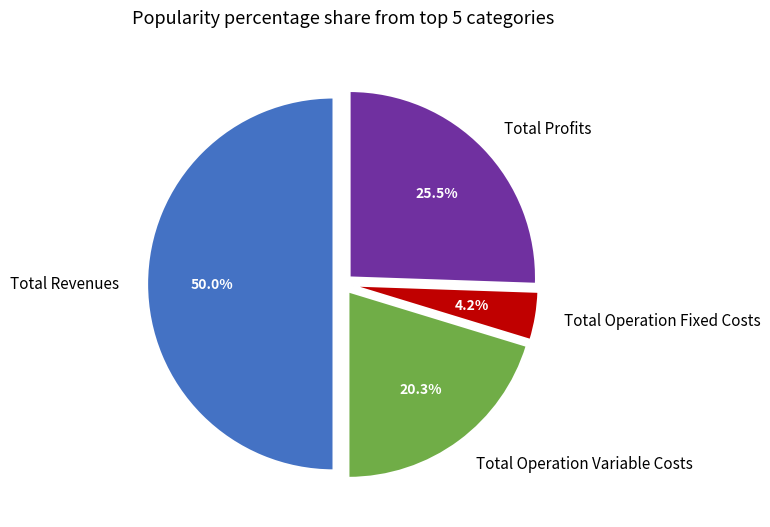

To the nearest percent, what is the average slice percentage?

25%